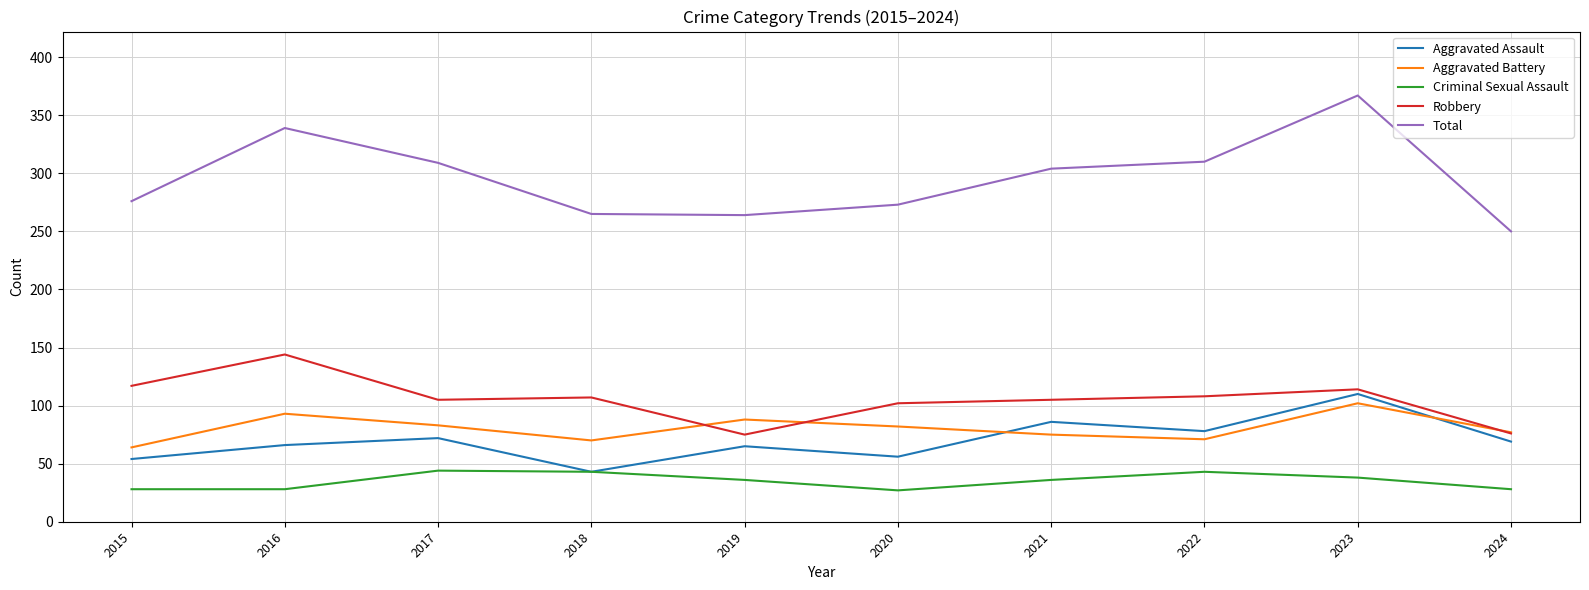

What is the difference between the highest and lowest values at 2021?

268